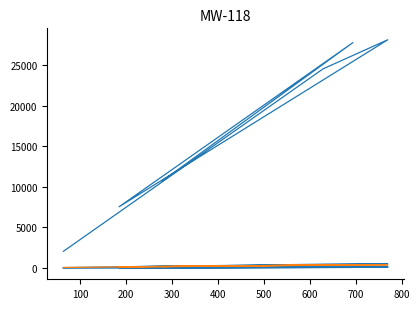

What is the difference between the second highest and second lowest values in the Blanks series?

49